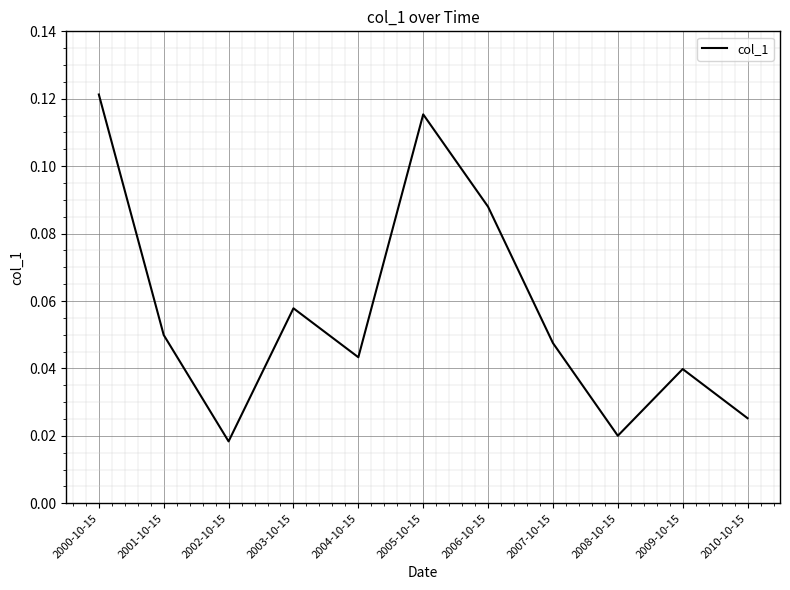

At which category does the data reach its first local peak?

2003-10-15